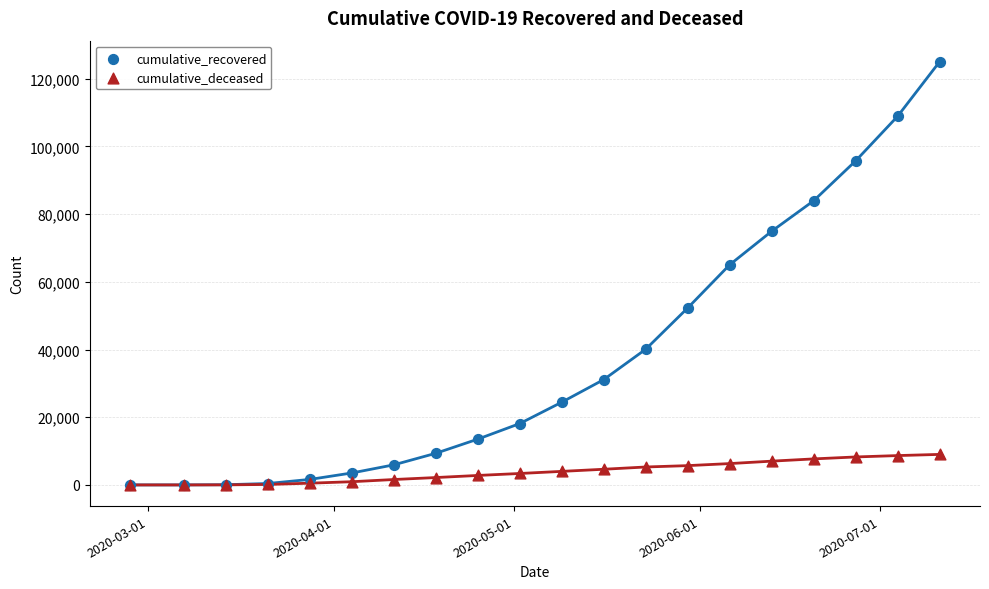

In the cumulative_recovered series, what Y value is closest to 62500?

65041